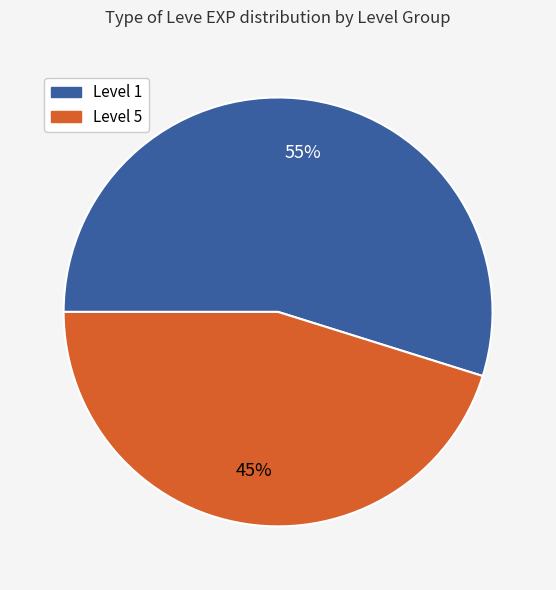

Does any single category account for the majority?

Yes